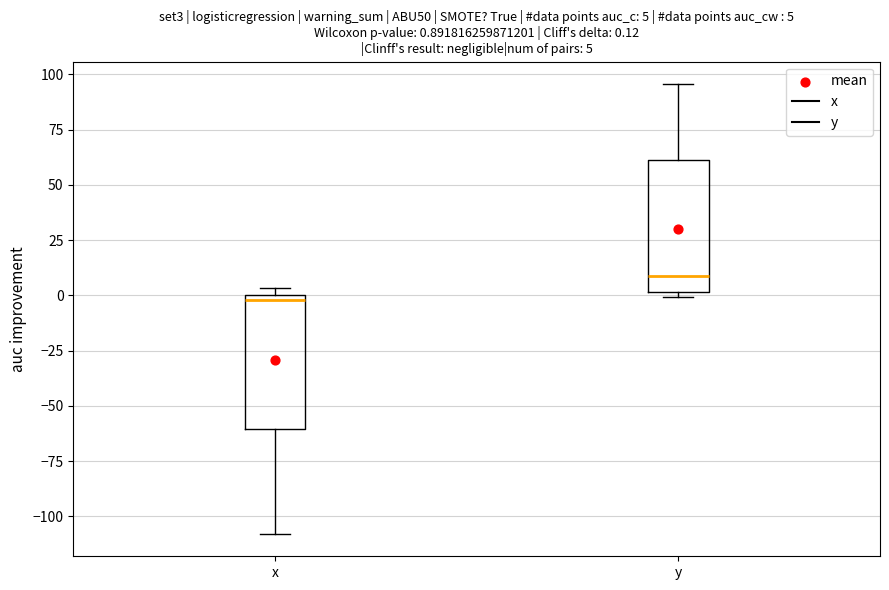

Which box's median line is the lowest?

x